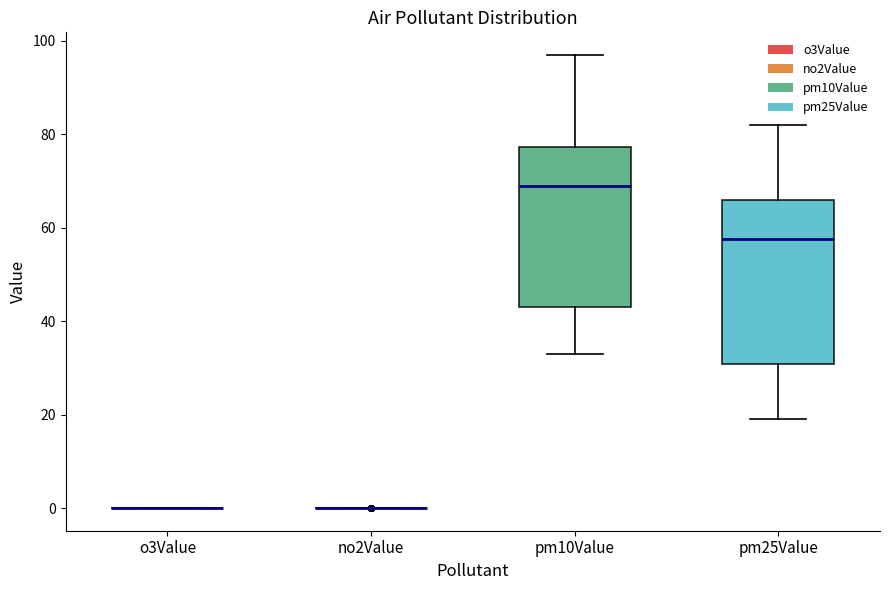

Reading left to right, read every box against the y-axis: the position of its median line, the range the box covers, and the ends of its whiskers. The values are not printed on the chart, so give them approximately, as read against the axis.

o3Value: box collapsed to a line at 0, whiskers 0 to 0
no2Value: box collapsed to a line at 0, whiskers 0 to 0
pm10Value: median 70, box 44 to 78, whiskers 34 to 98
pm25Value: median 58, box 30 to 66, whiskers 20 to 82